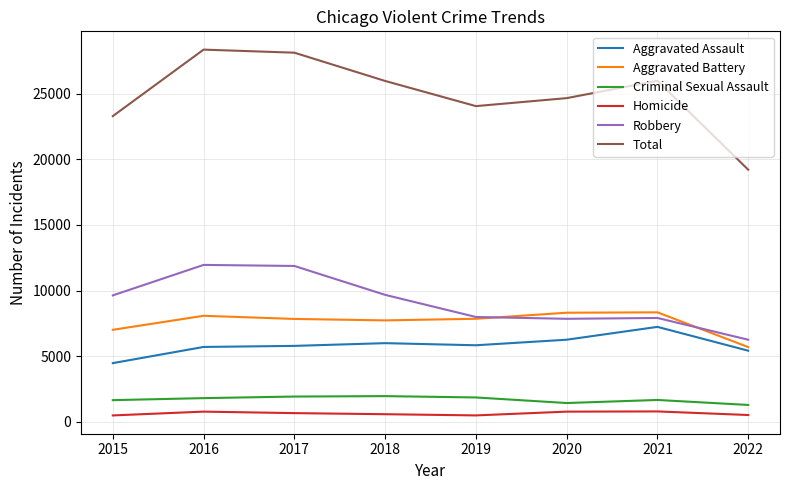

True or false: Robbery and Aggravated Assault intersect in this chart.

False